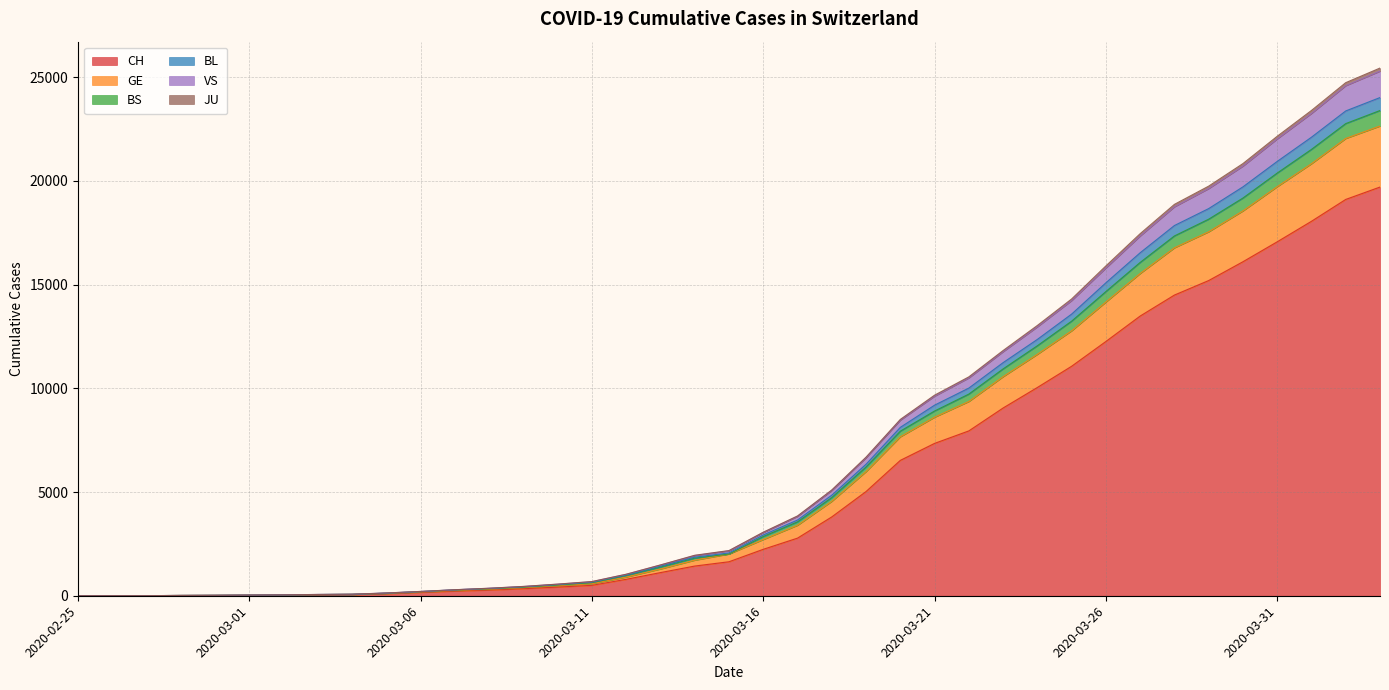

What is the highest value of the CH series?

19702